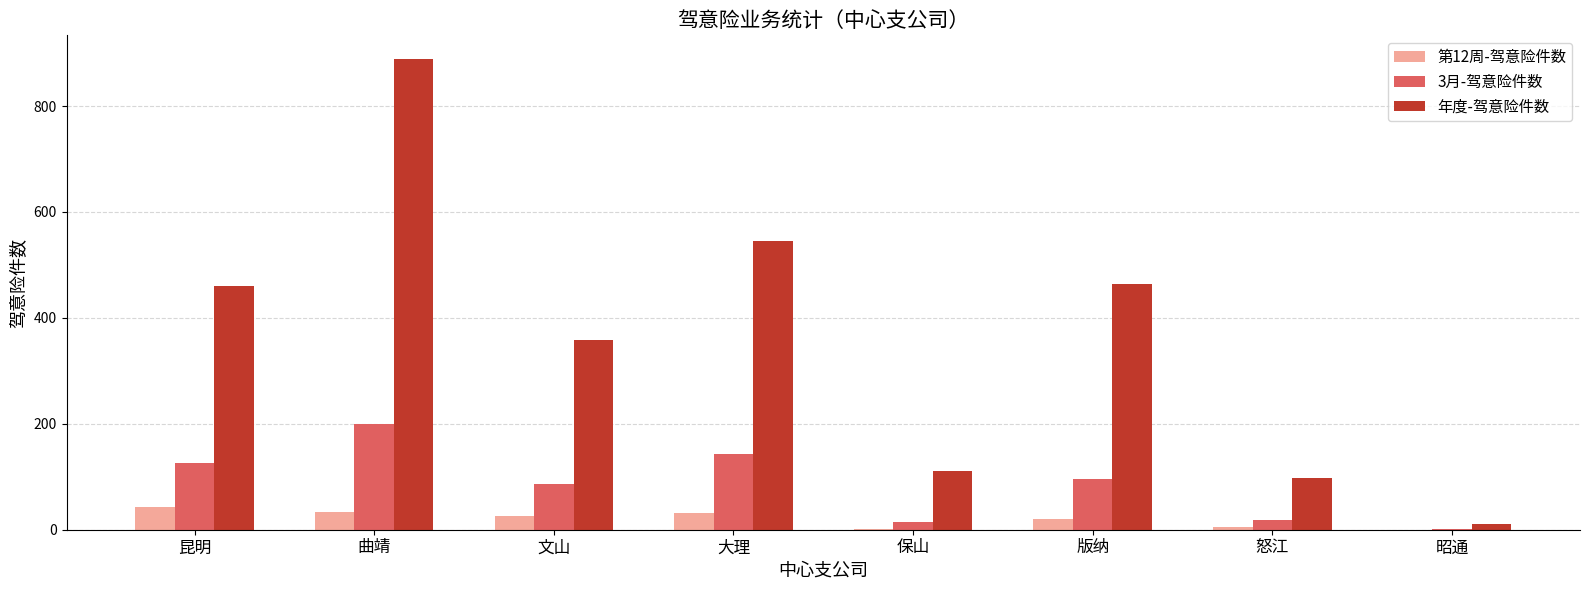

Between 大理 and 昭通, which series saw the biggest shift?

年度-驾意险件数